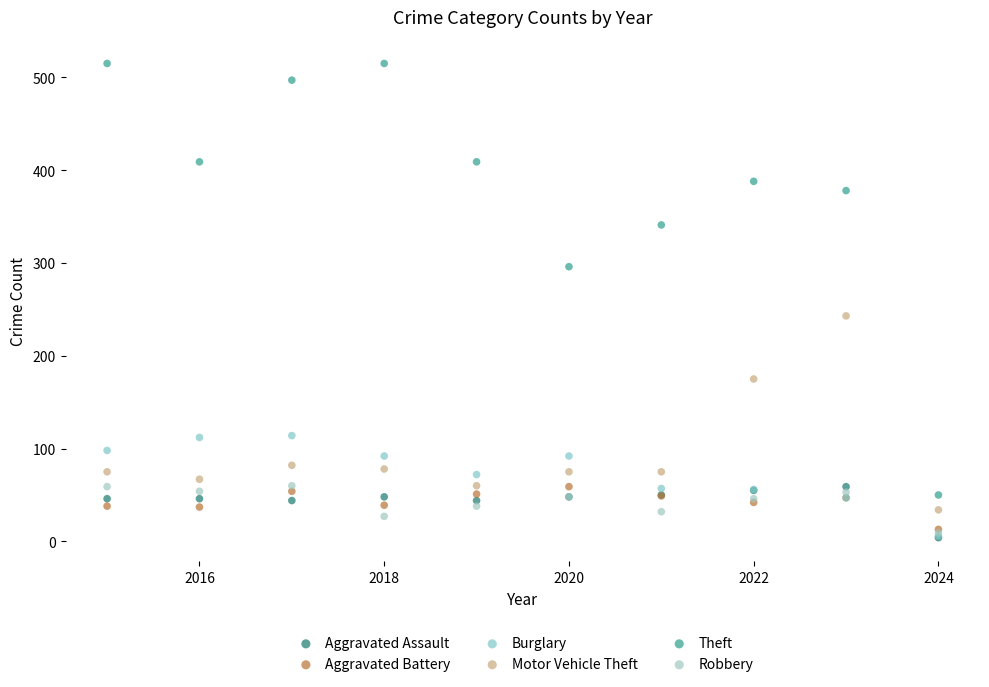

In the Theft series, what Y value is closest to 282?

296